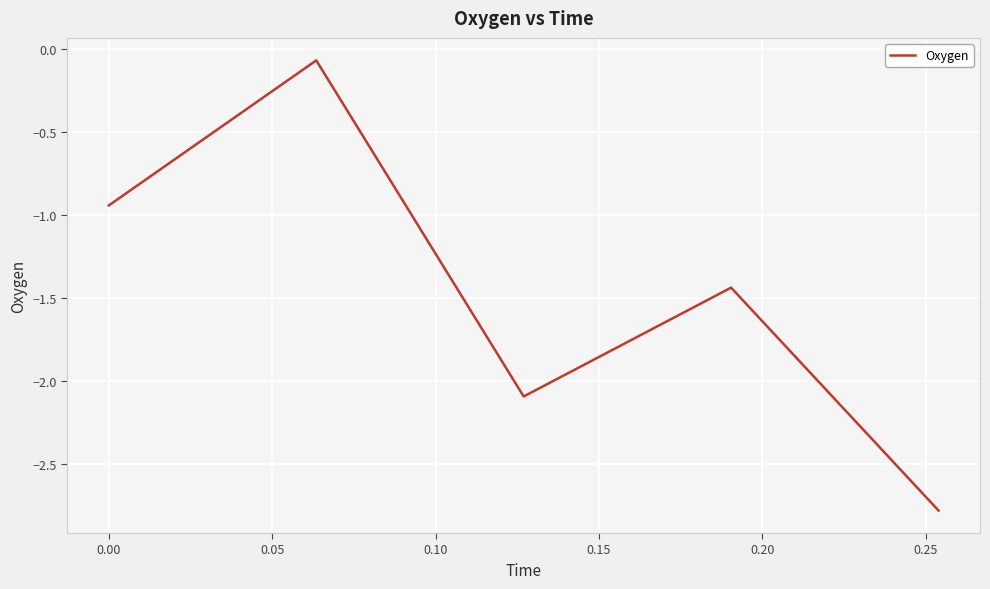

What is the sum of all values?

-7.3